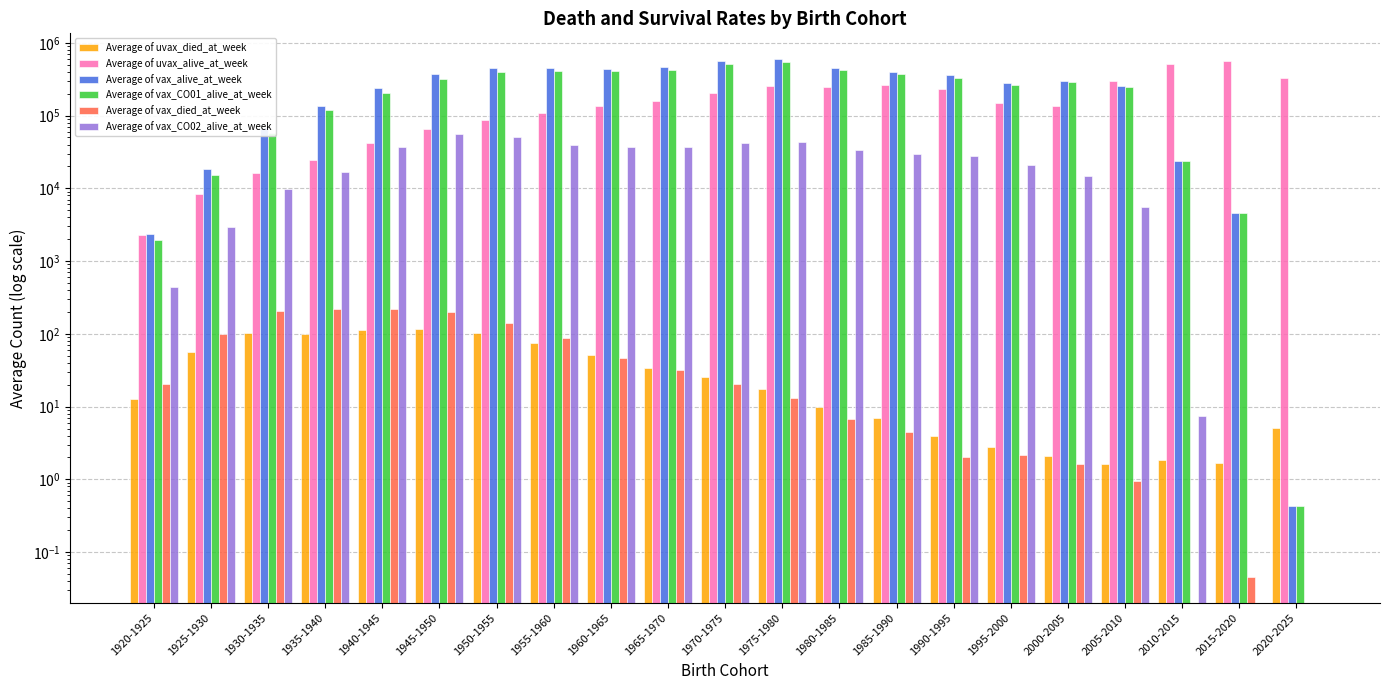

What is the sum of the Average of vax_CO01_alive_at_week values at 1930-1935 and 1965-1970?

479964.0